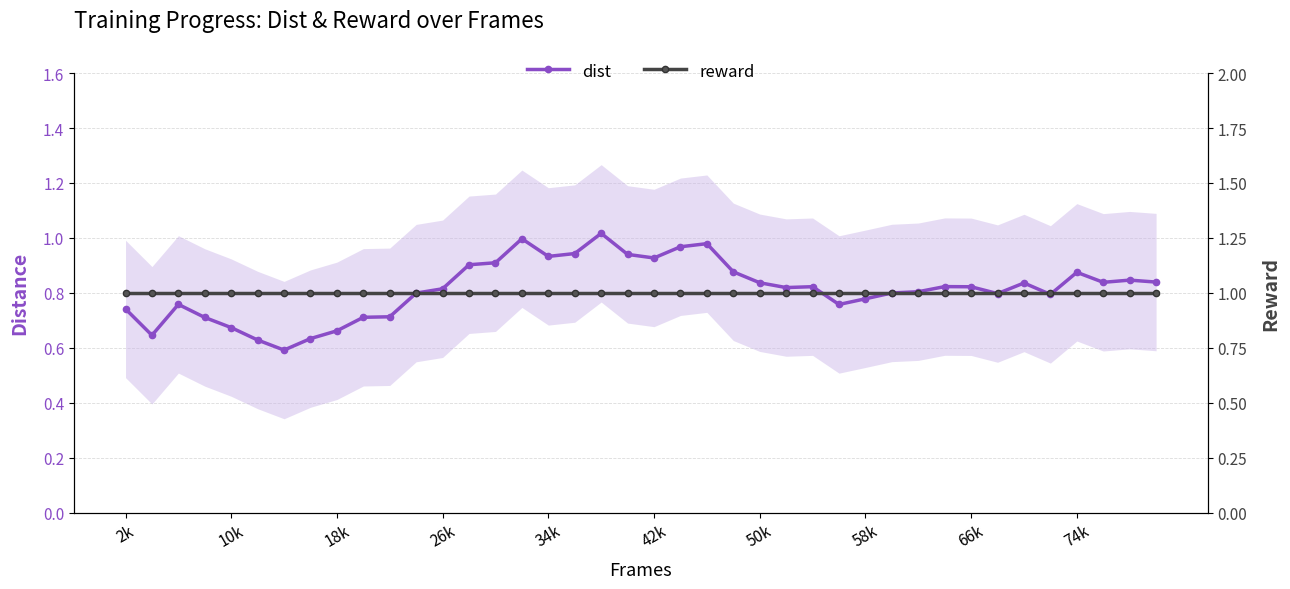

Is this an area chart (filled region under the line)?

No